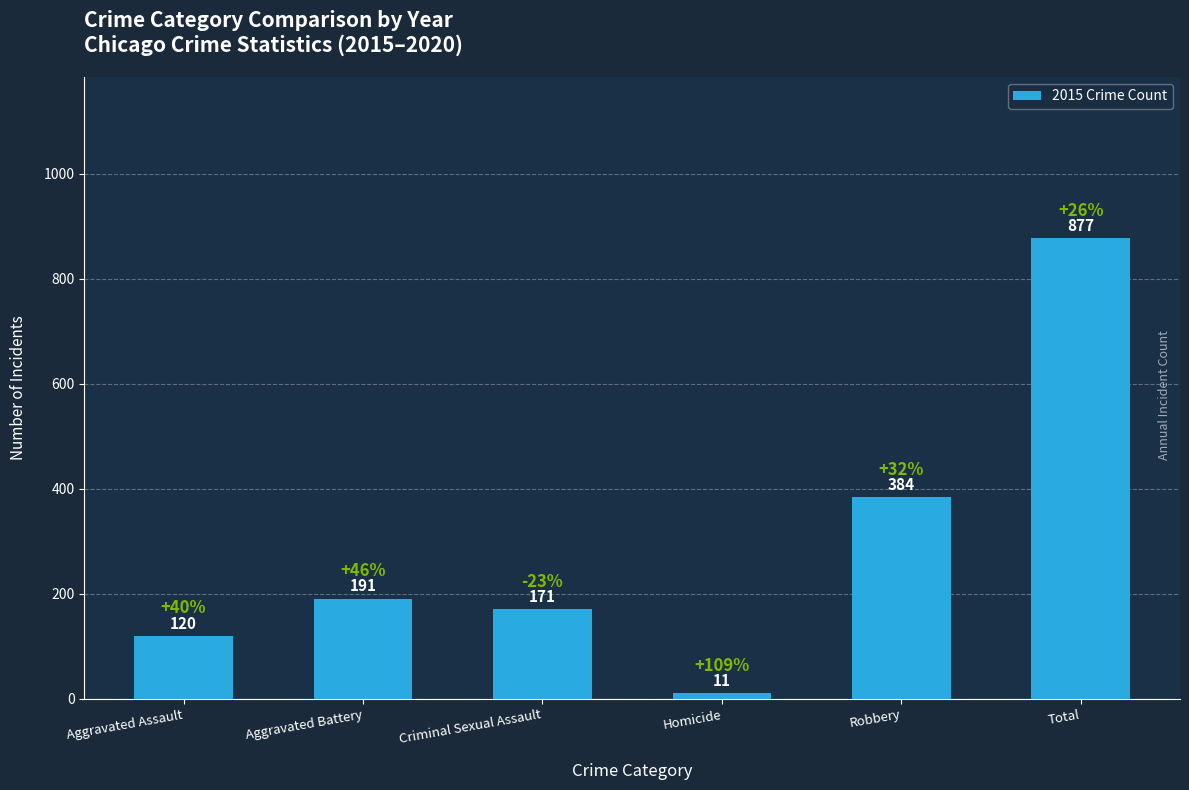

What is the value of the 6th bar from the left?

877